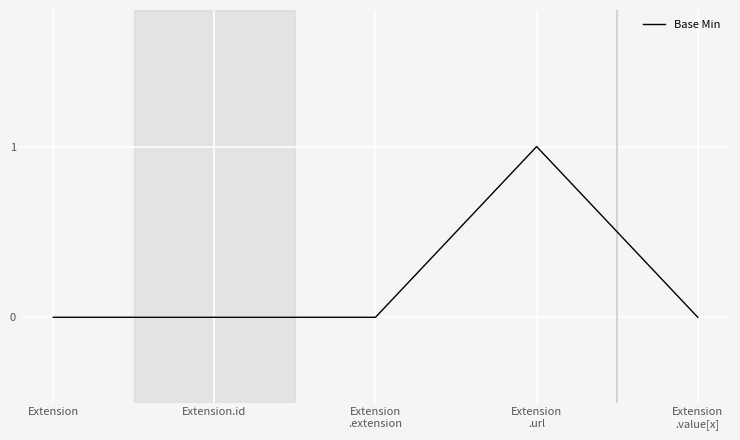

Count the number of data series in this chart.

1